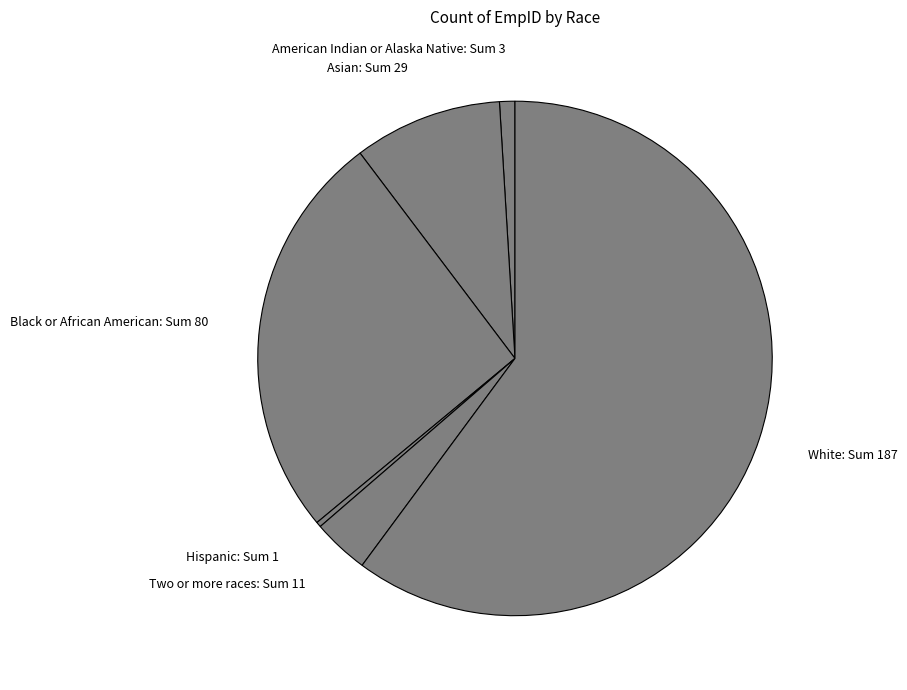

Is there a majority slice in this chart?

Yes